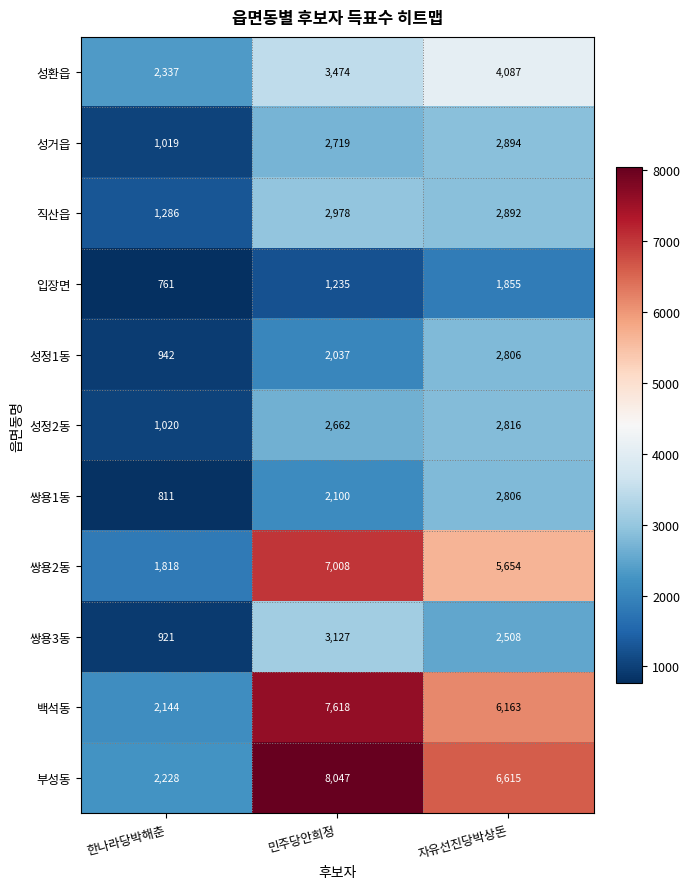

What is the total value across all series at 자유선진당박상돈?

41096